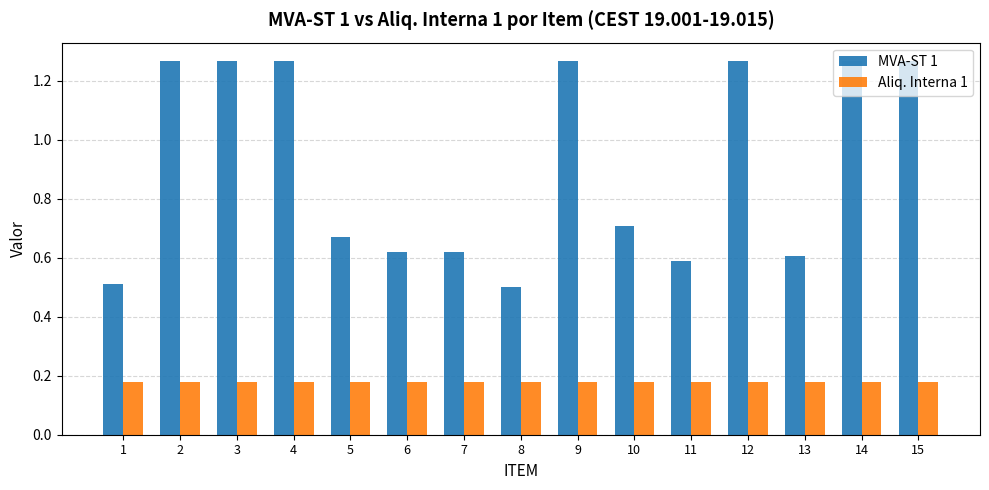

Which series has the largest range (max minus min)?

MVA-ST 1